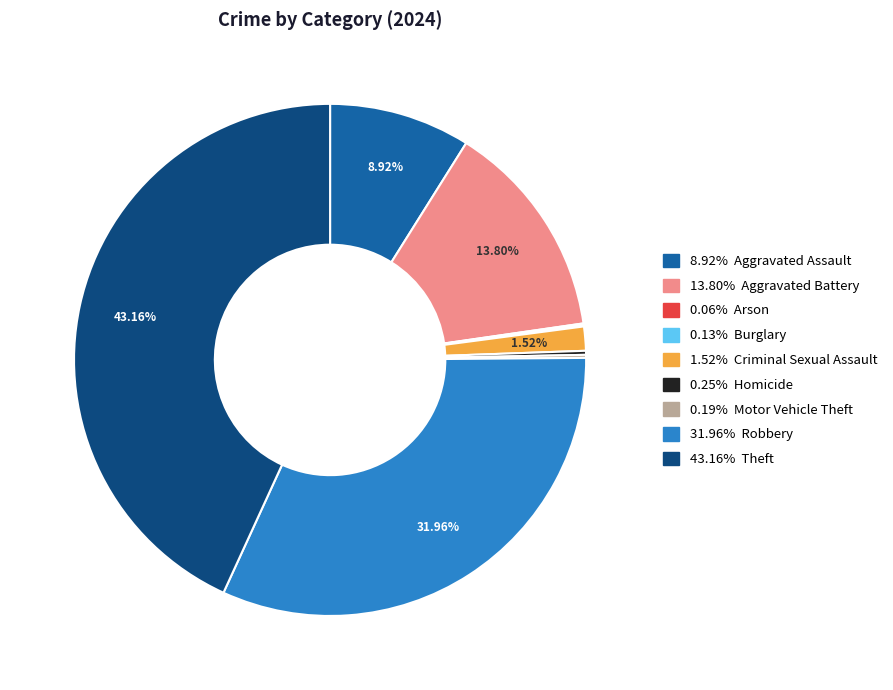

Does any single category account for the majority?

No